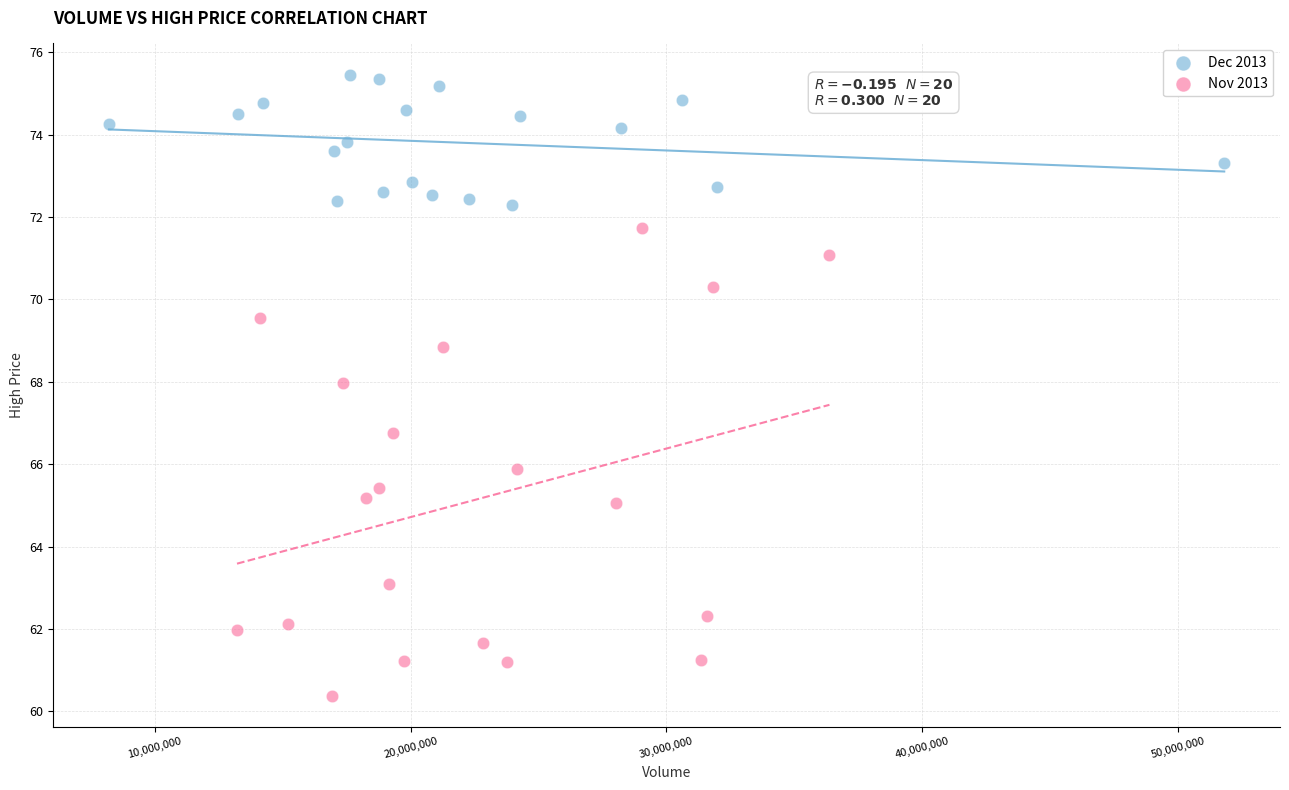

What are all the series names shown in the legend?

Dec 2013, Nov 2013